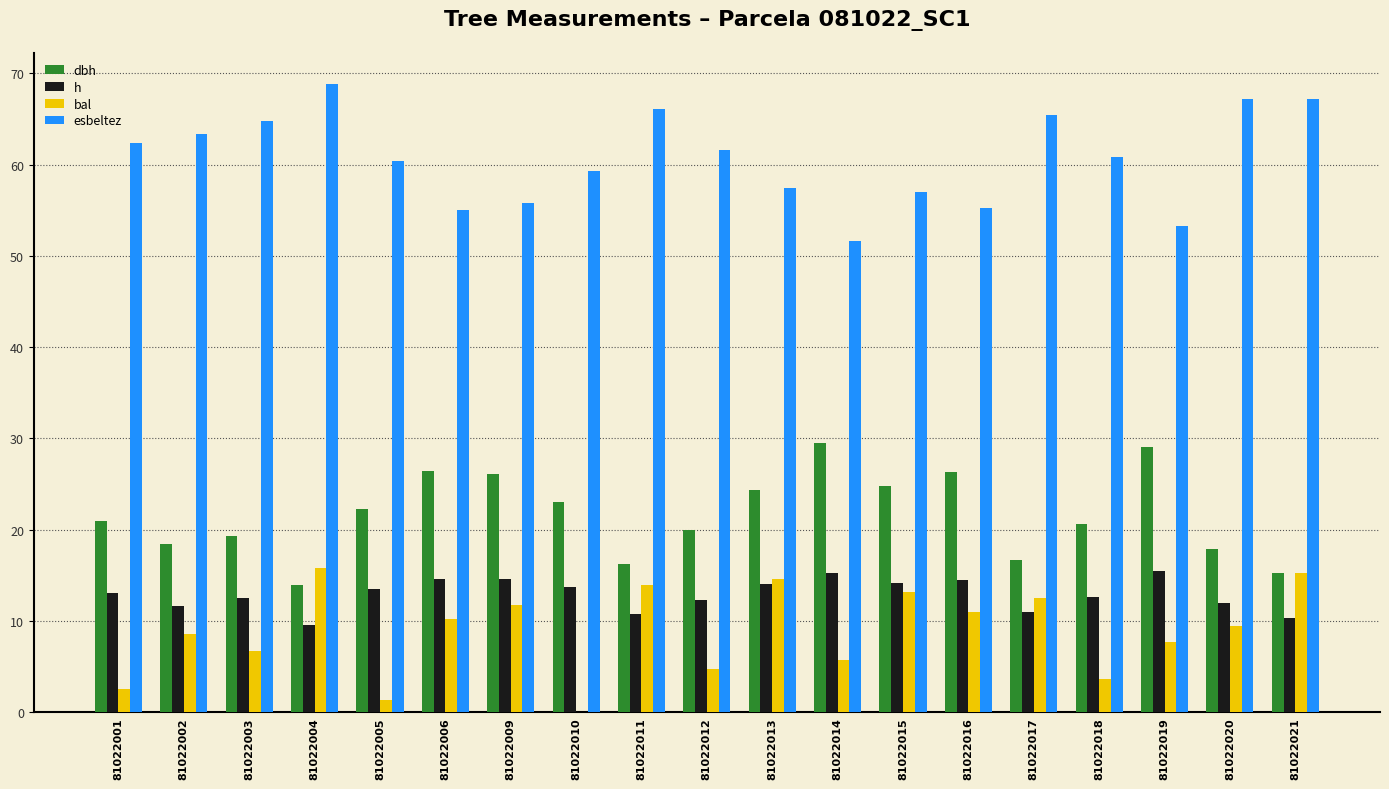

Is the value of h at 81022018 greater than the value of dbh at 81022004?

No